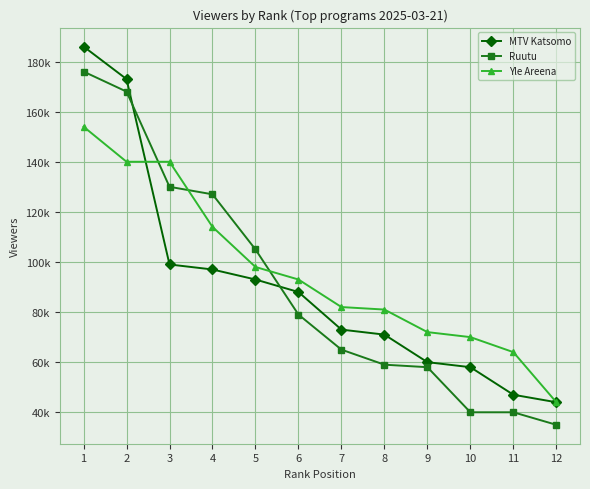

What are all the series names shown in the legend?

MTV Katsomo, Ruutu, Yle Areena